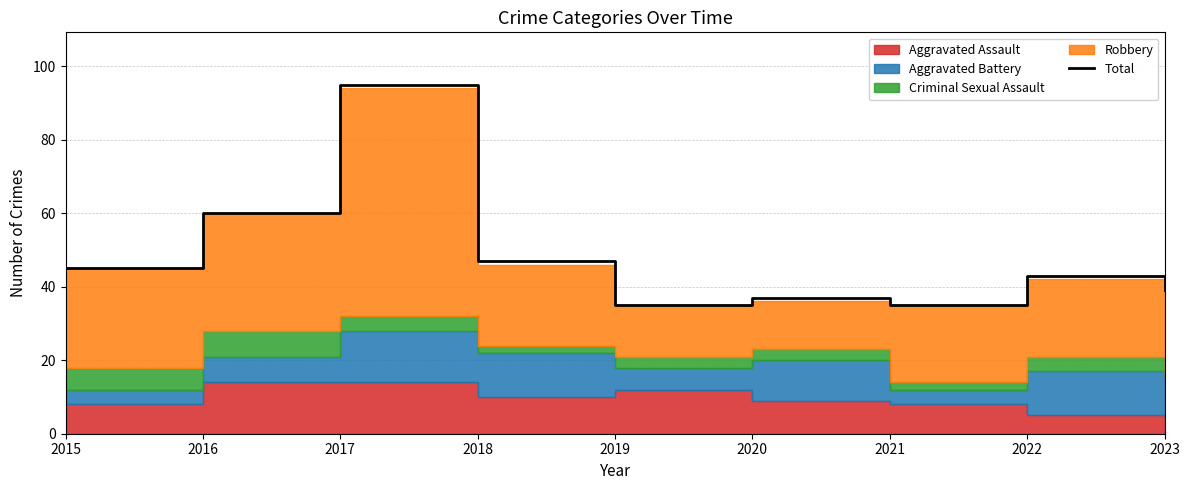

Is it true that the value at 2021 is 35?

True